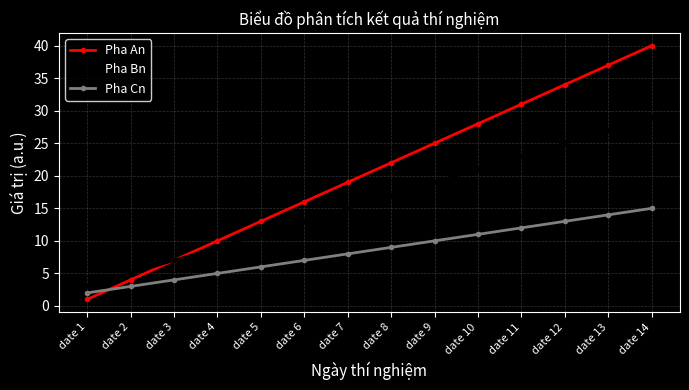

What is the highest value of the Pha Bn series?

29